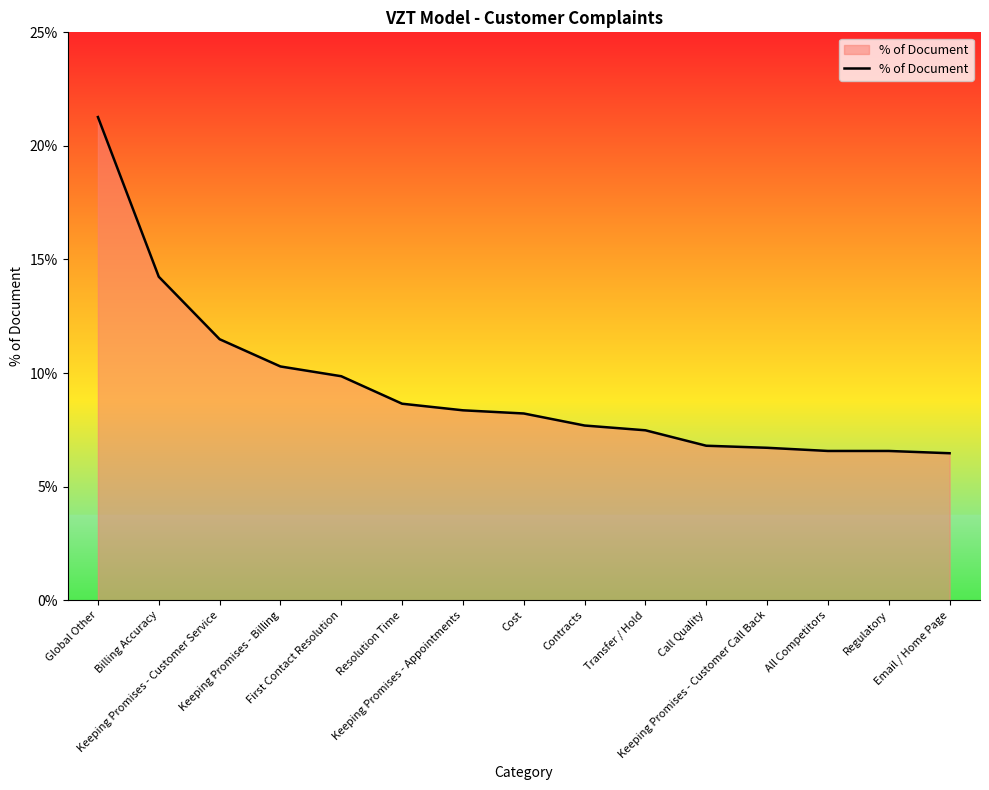

What is the difference between the maximum and minimum values?

14.8